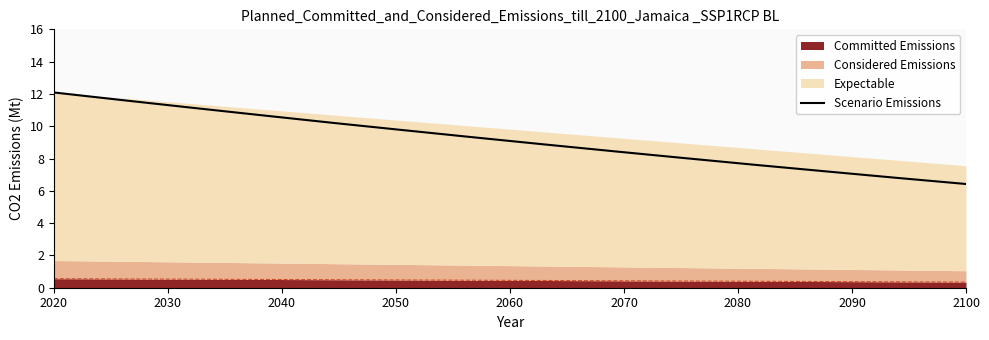

How many data points are less than 9?

7